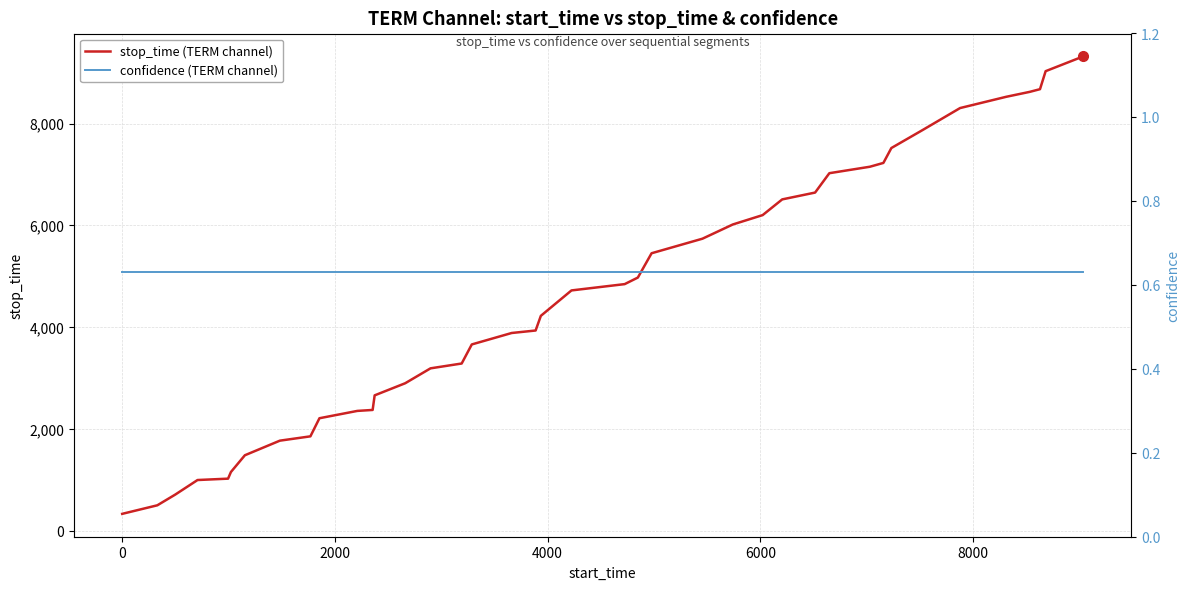

What is the lowest value of the stop_time (TERM channel) series?

330